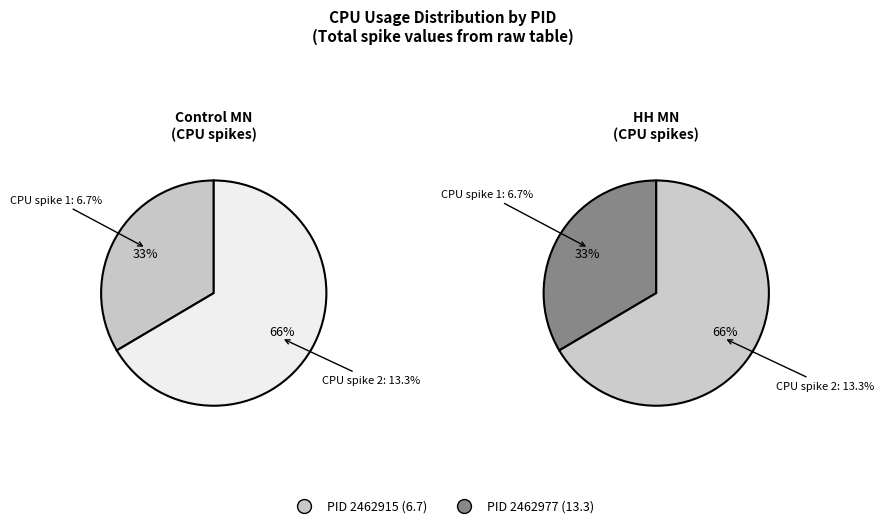

Which slice is the largest?

2462977